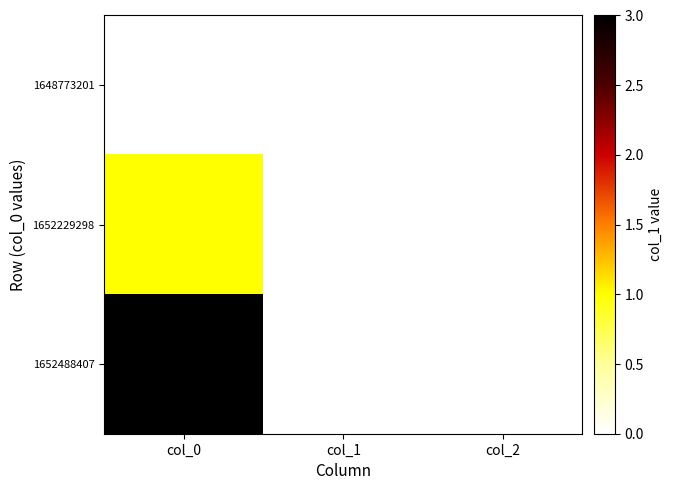

What is the total value across all series at col_0?

4